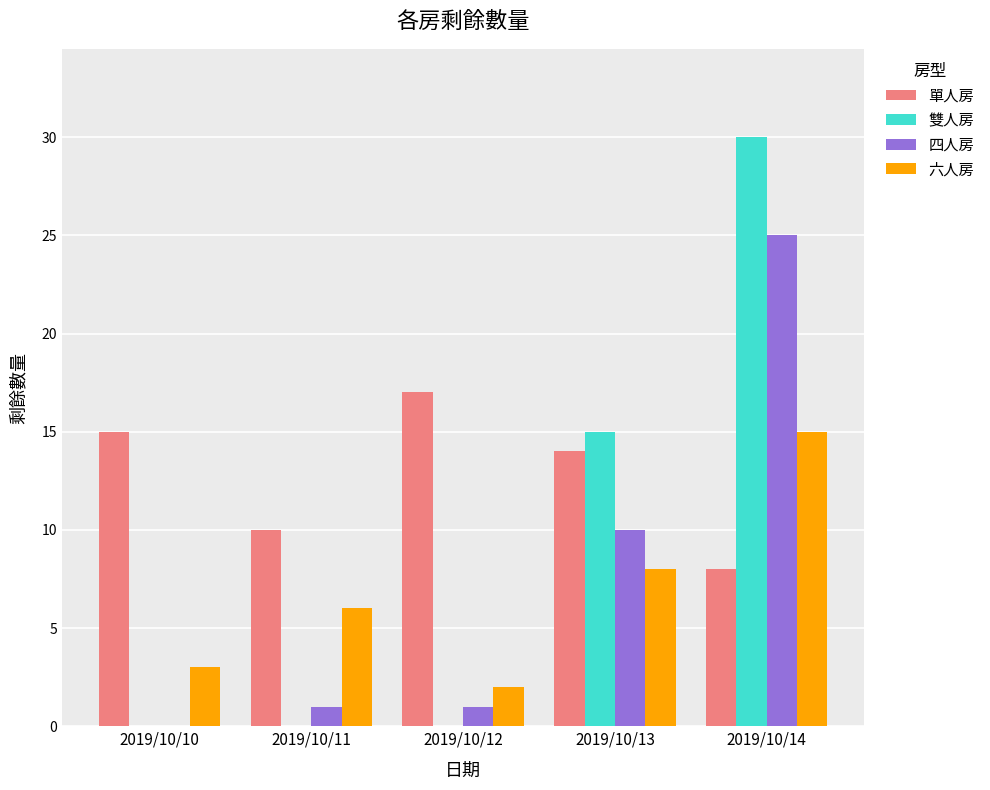

Count the number of categories in the chart.

5